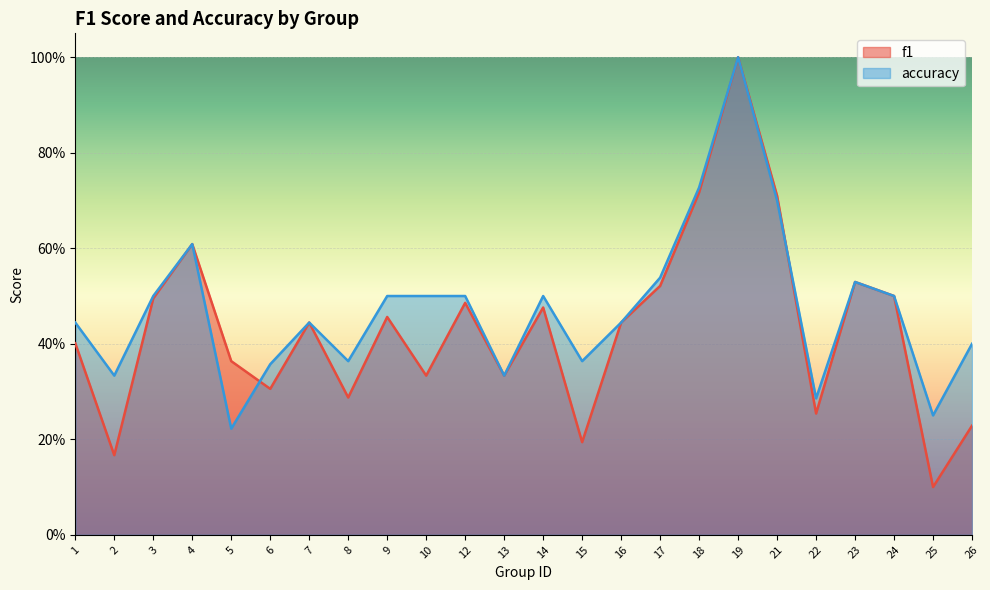

Count the number of data series in this chart.

2